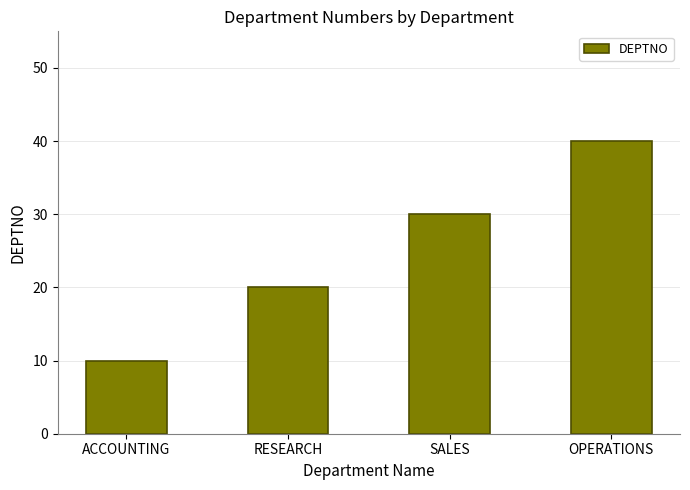

True or false: the data shows 52 at SALES.

False